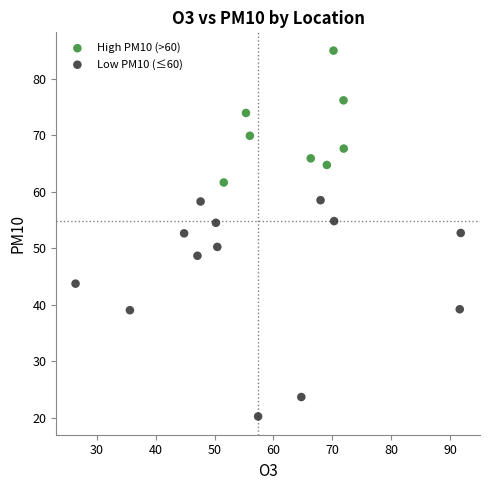

Which series has the widest spread of Y values?

Low PM10 (≤60)